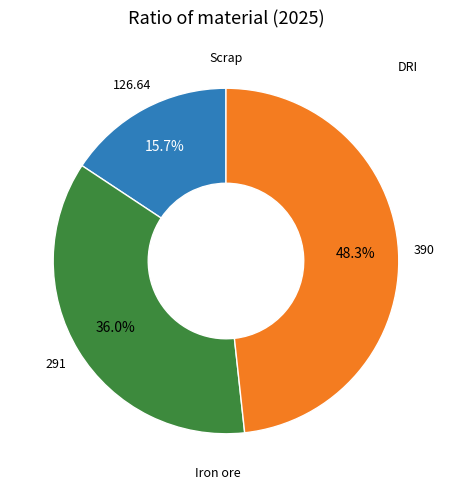

Count the number of slices in the pie.

3